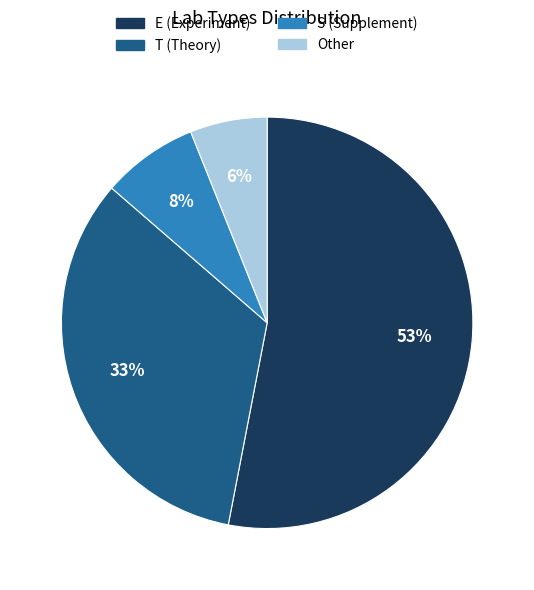

True or false: E accounts for 63% of the total.

False